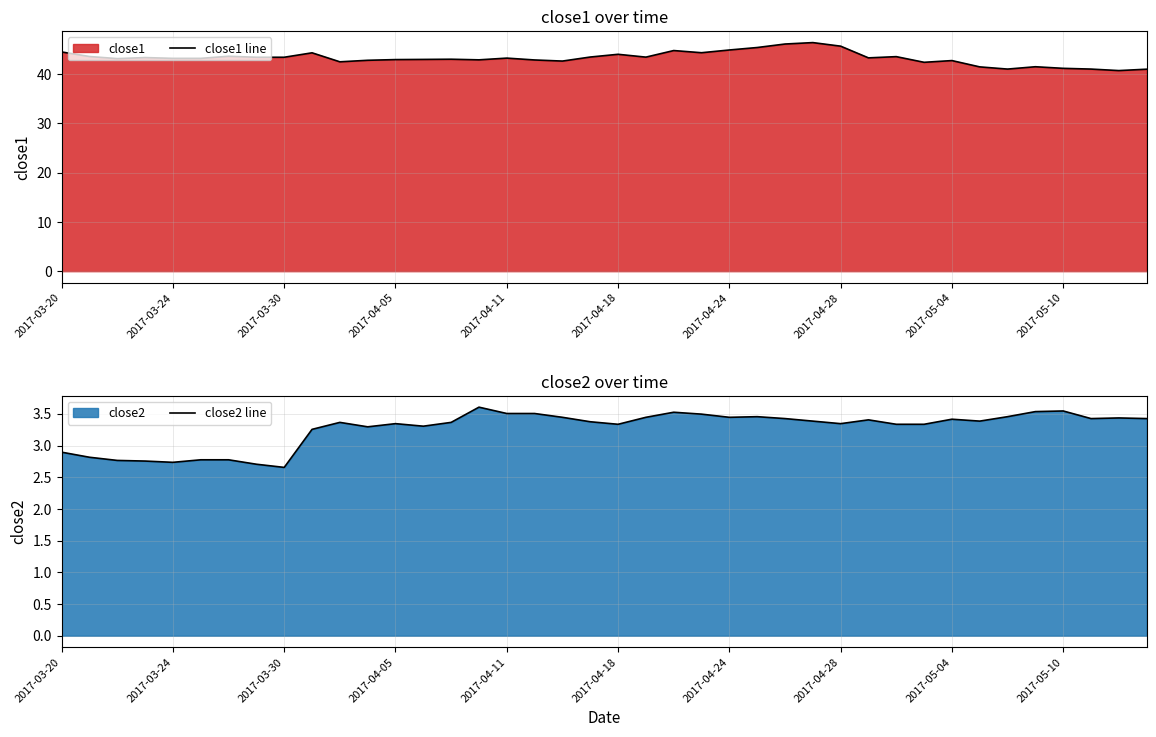

What is the lowest value of the close1 line series?

40.7